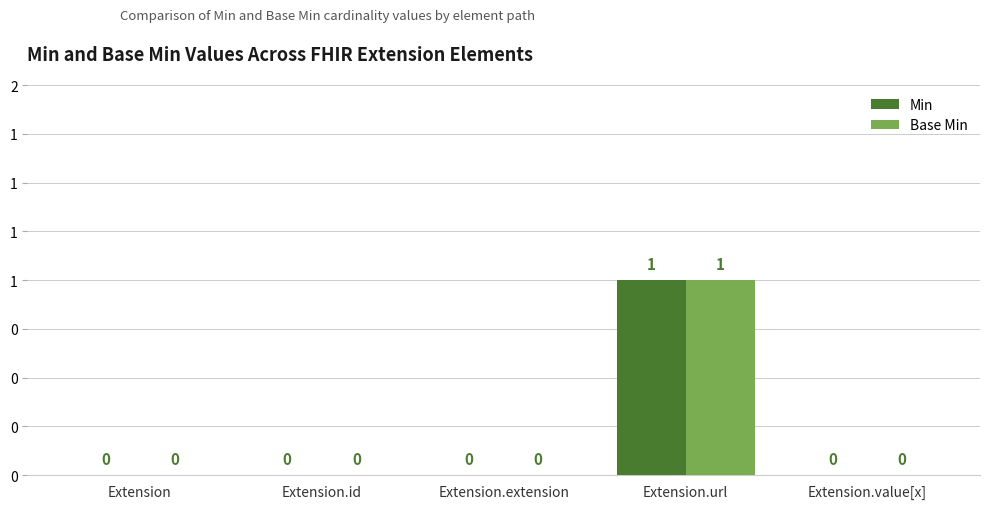

What is the approximate value of Base Min at Extension.url?

1